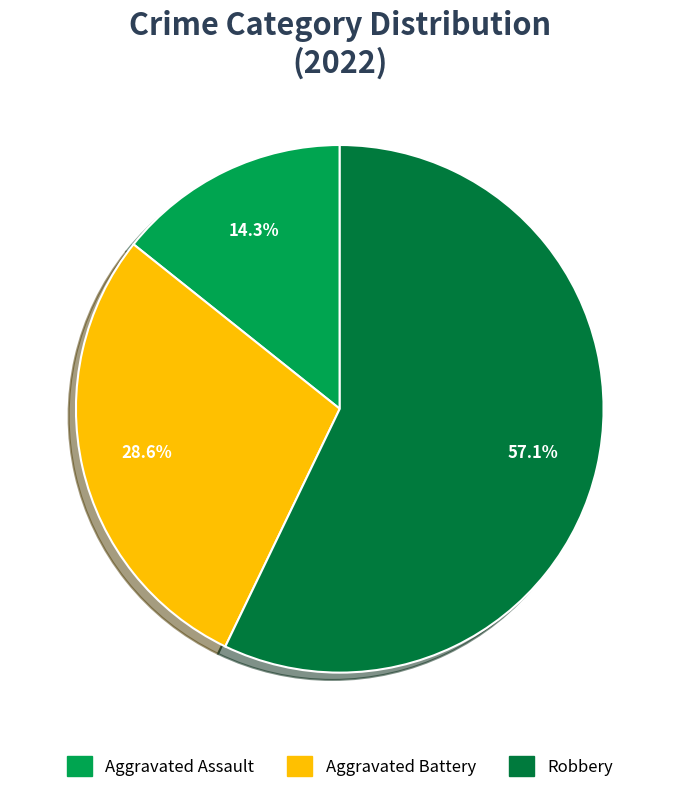

Does any single category account for the majority?

Yes